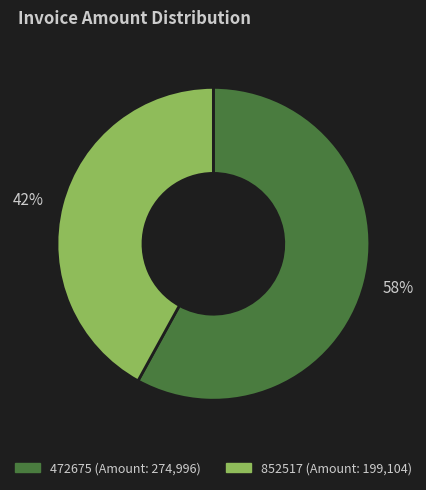

Count the number of slices in the pie.

2